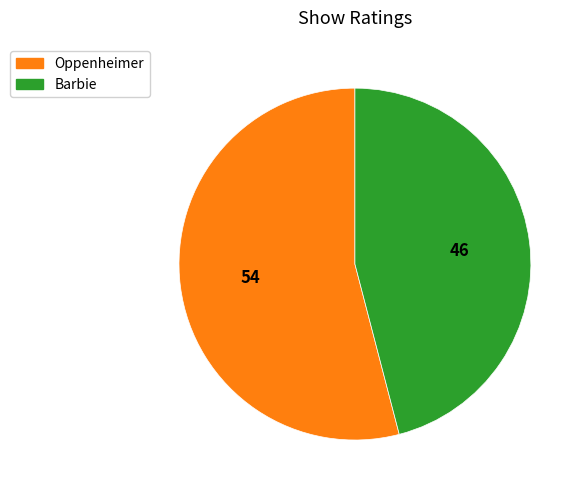

Is Oppenheimer the majority of the pie?

Yes